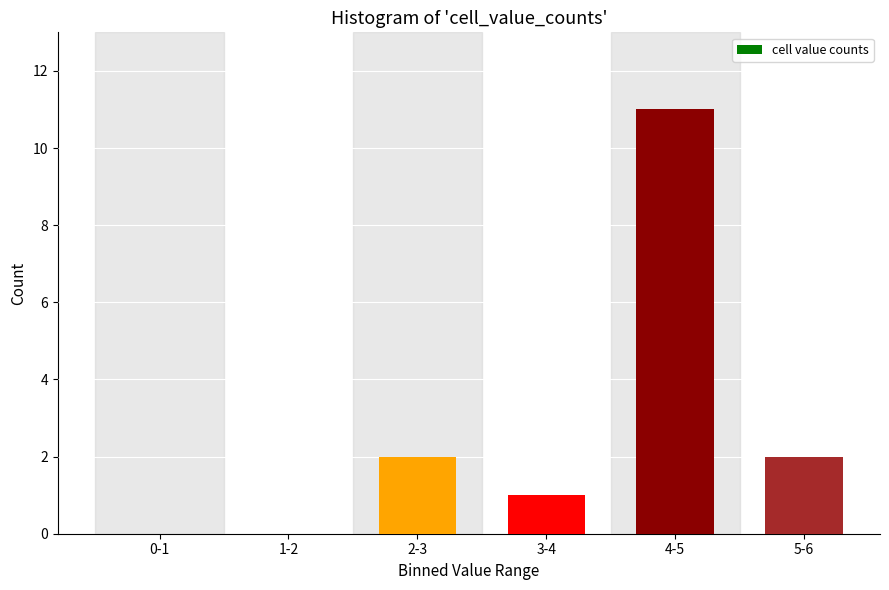

Reading left to right, what are all the values shown in this chart?

0-1=0	1-2=0	2-3=2	3-4=1	4-5=11	5-6=2